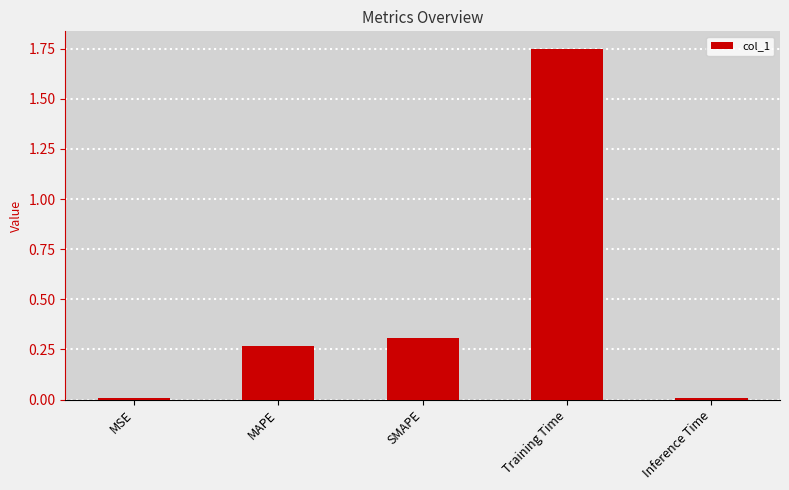

What is the sum of all values?

2.3